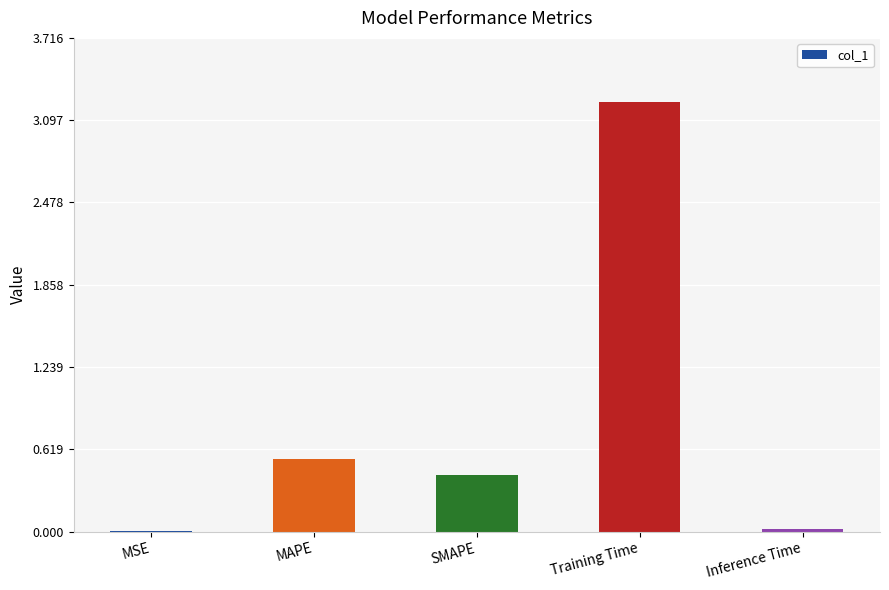

What is the sum of all values?

4.2